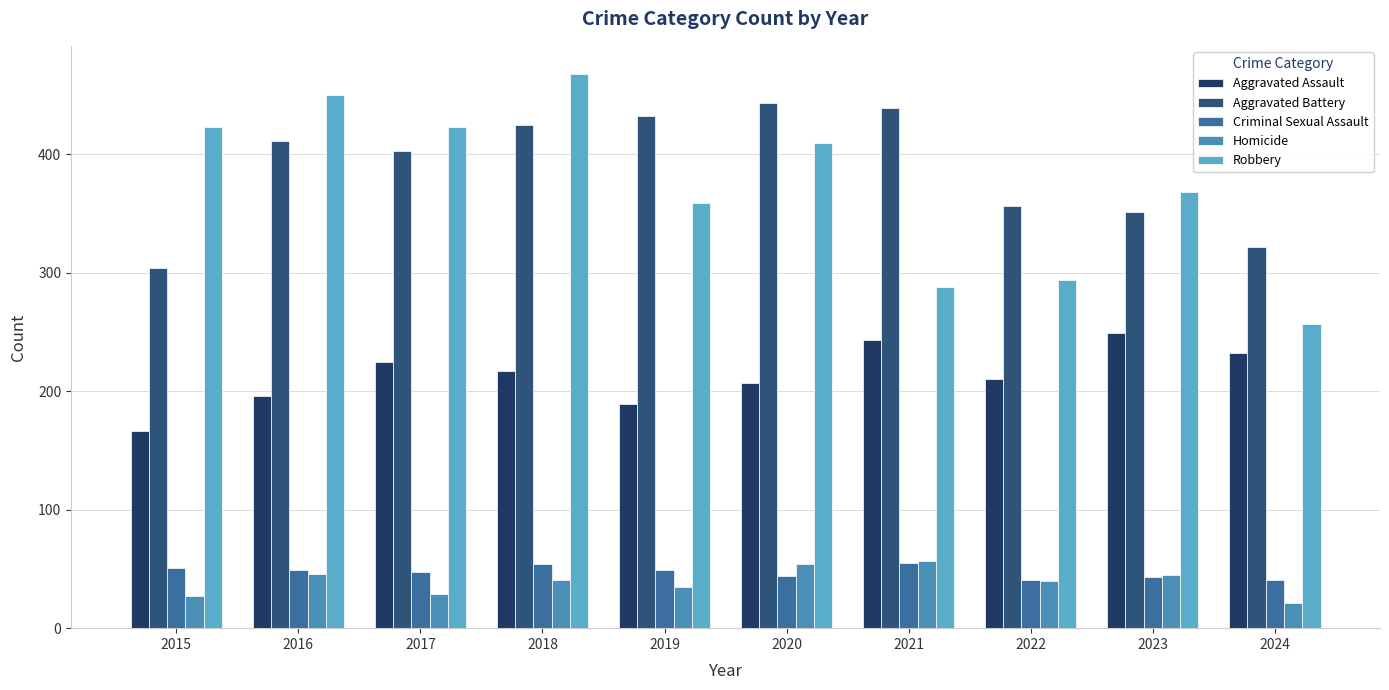

Is the value of Robbery at 2022 greater than the value of Criminal Sexual Assault at 2021?

Yes